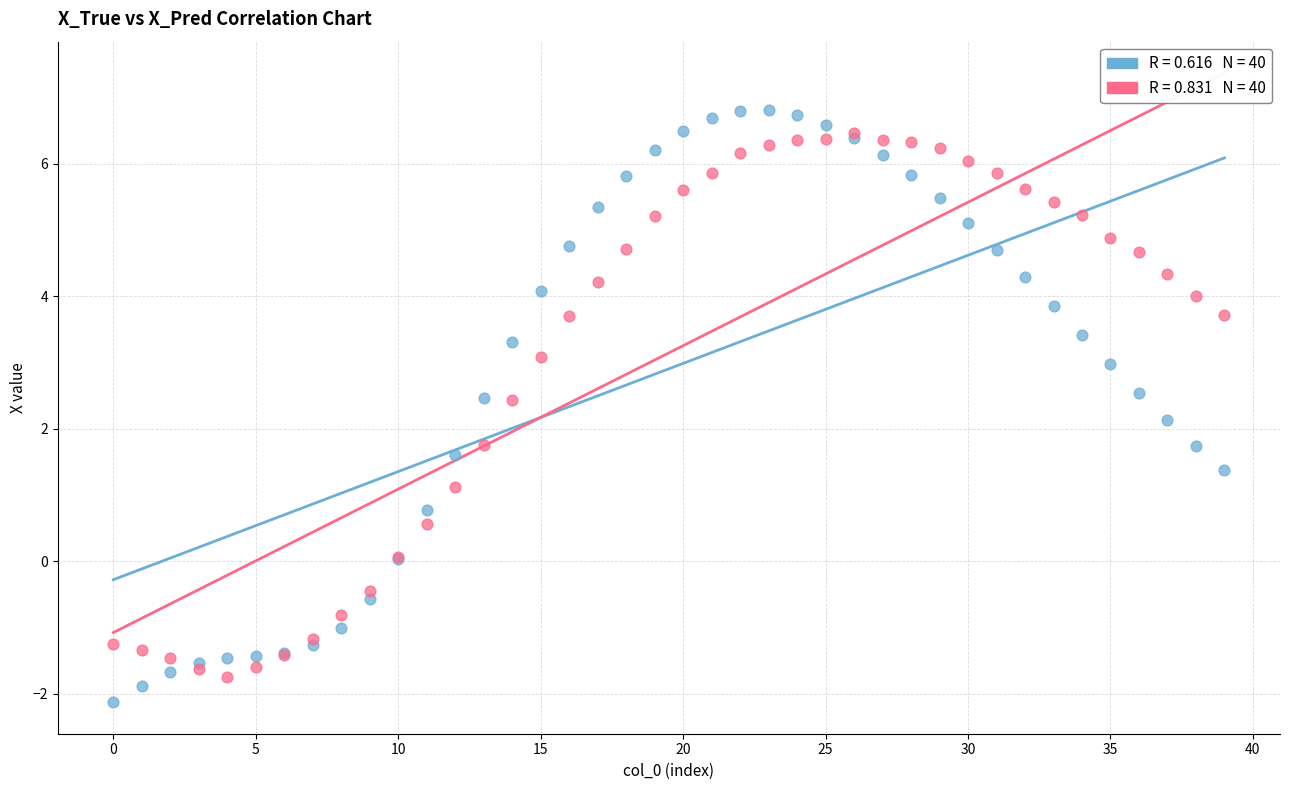

Across all series, what Y value is closest to 2?

2.1